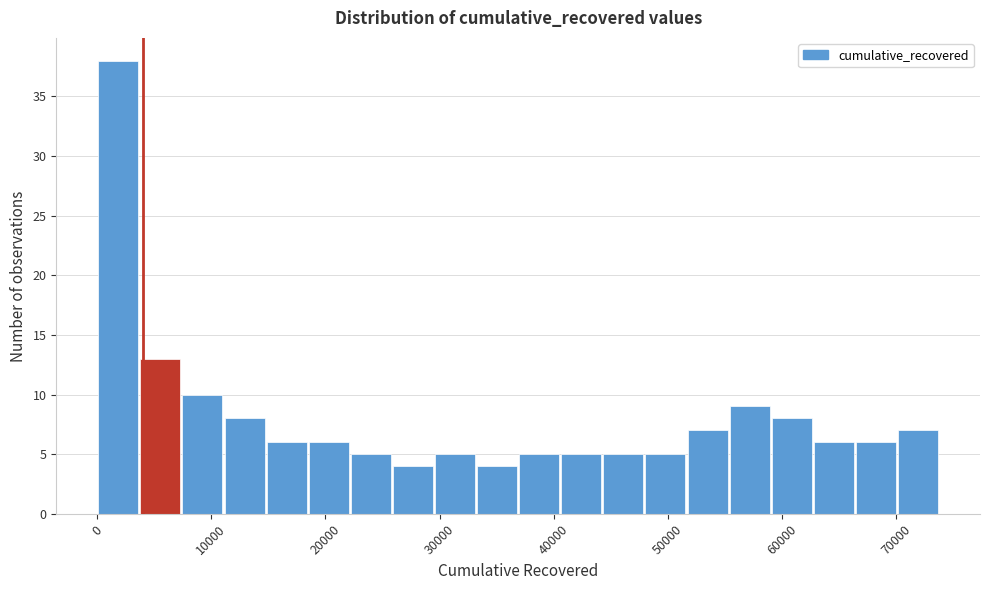

Read against the x-axis, roughly where is the centre of the tallest bar?

2000